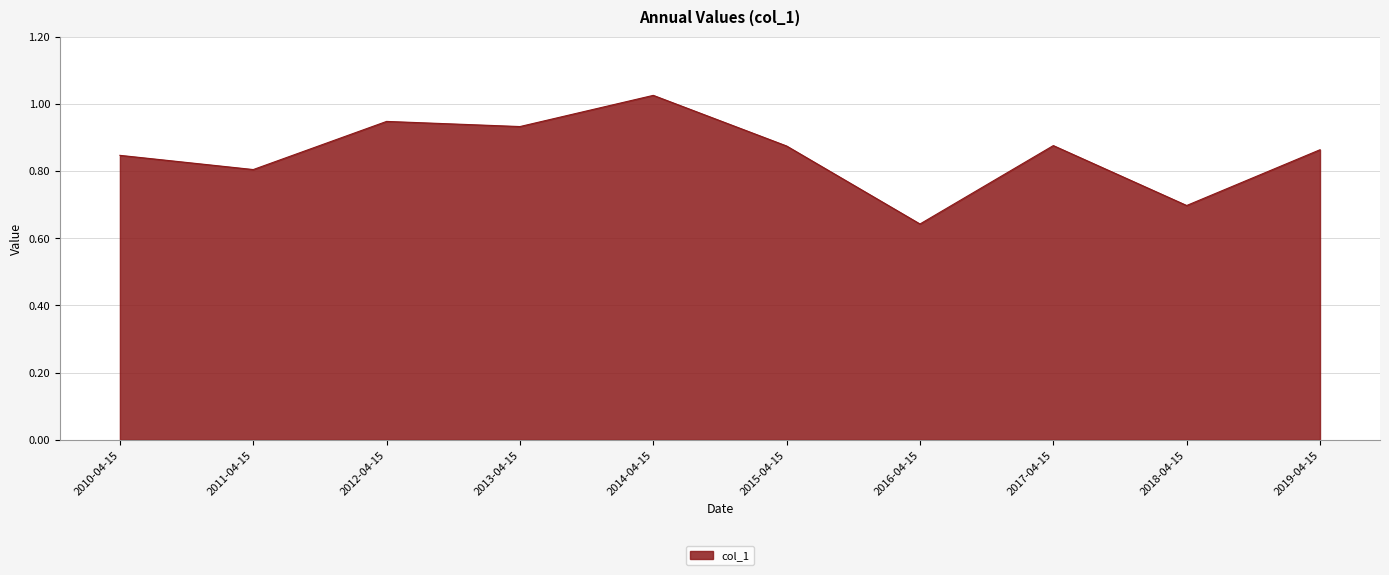

At which category does the chart reach its peak across all series?

2014-04-15